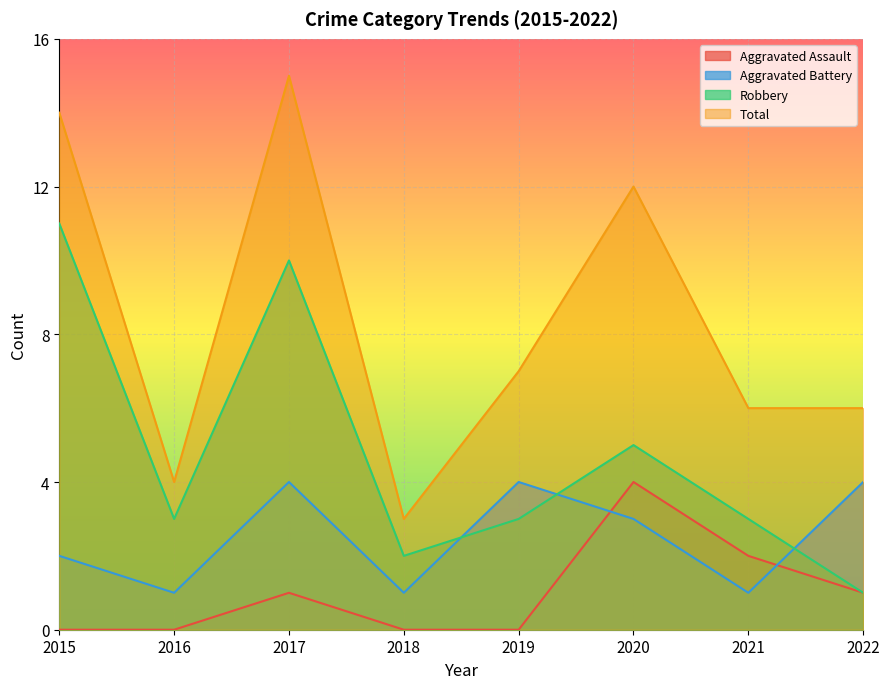

Reading left to right, what are all the values shown in this chart?

Aggravated Assault: 2015=0	2016=0	2017=1	2018=0	2019=0	2020=4	2021=2	2022=1
Aggravated Battery: 2015=2	2016=1	2017=4	2018=1	2019=4	2020=3	2021=1	2022=4
Robbery: 2015=11	2016=3	2017=10	2018=2	2019=3	2020=5	2021=3	2022=1
Total: 2015=14	2016=4	2017=15	2018=3	2019=7	2020=12	2021=6	2022=6